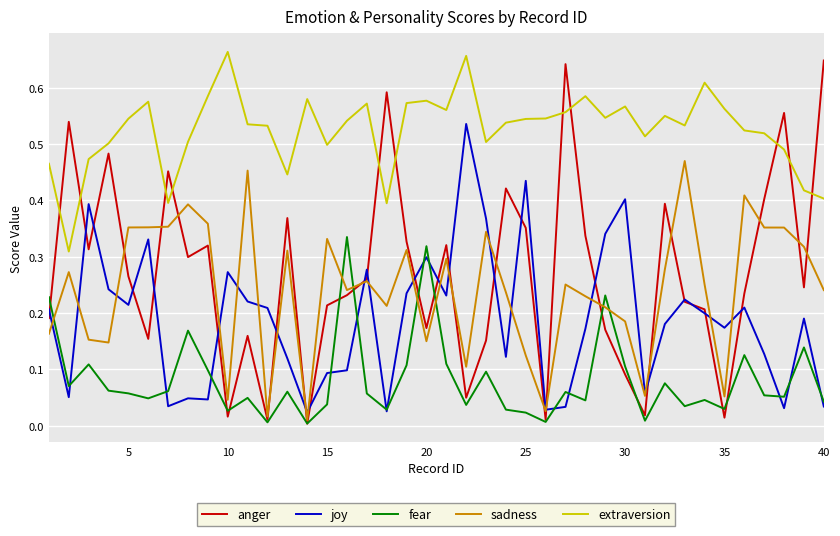

Which series has the largest total across all categories?

extraversion